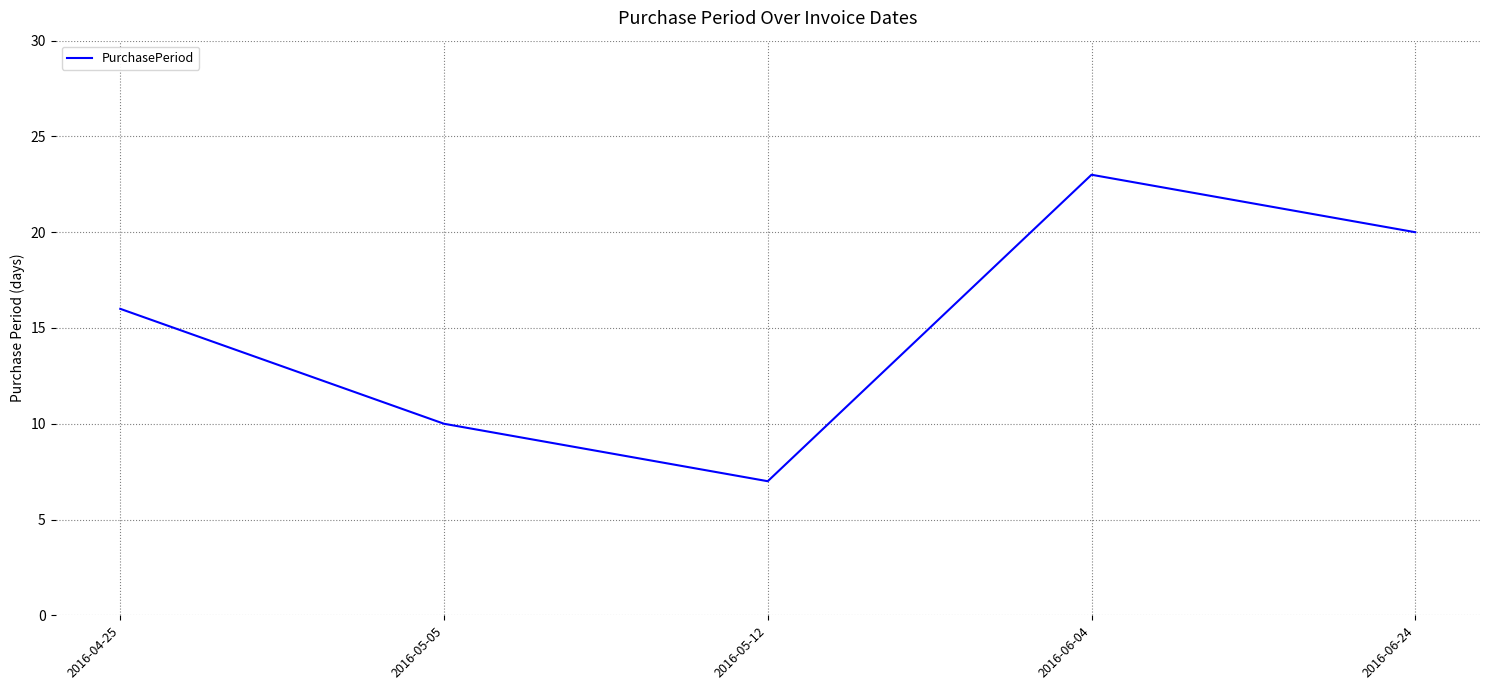

Count the number of data series in this chart.

1